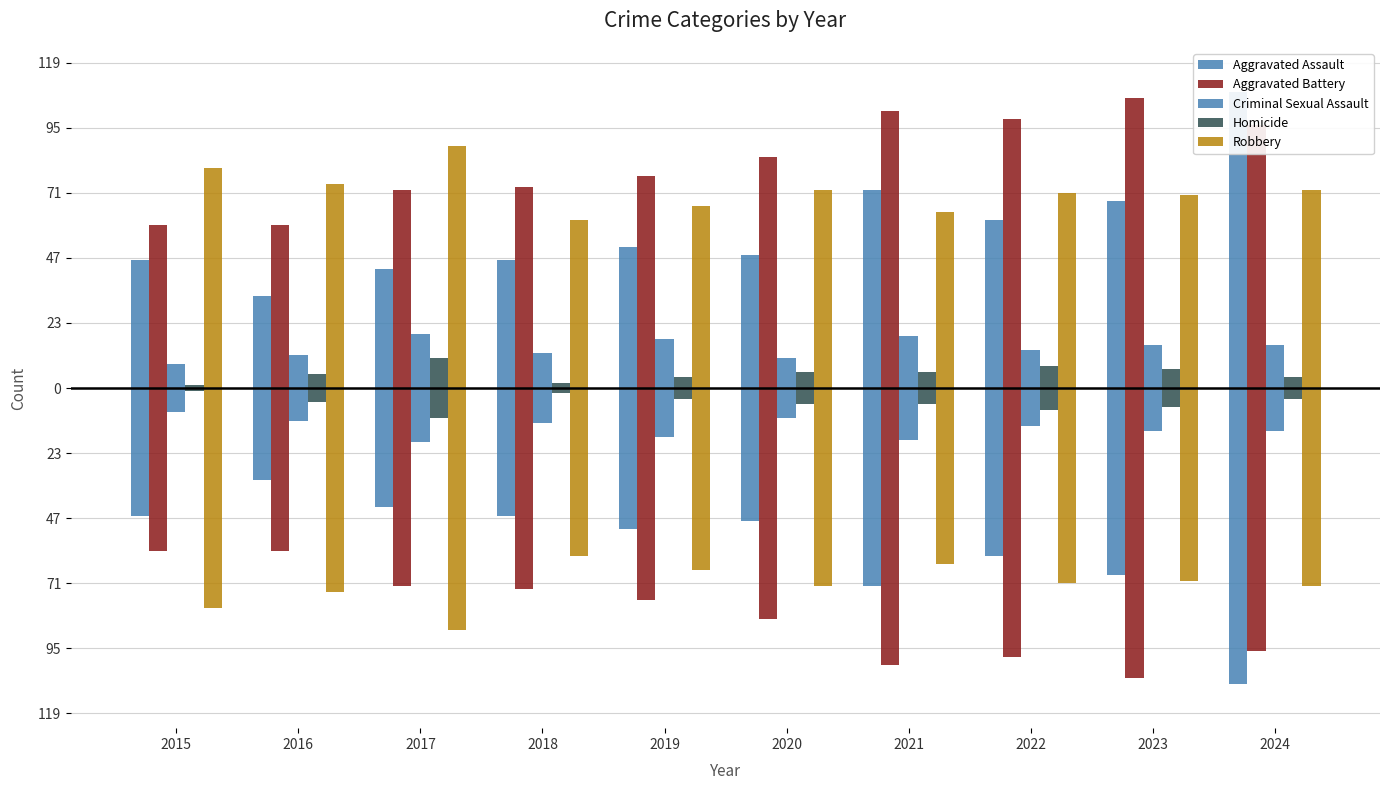

The Criminal Sexual Assault series shows 18 at 2019. True or false?

True